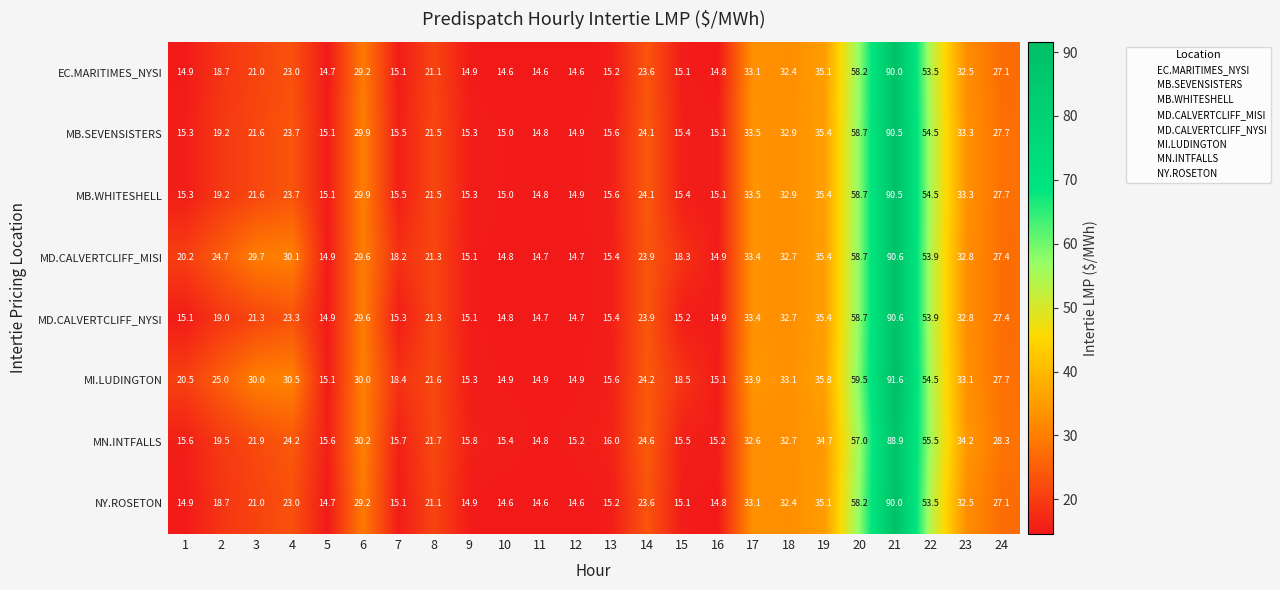

True or false: MB.WHITESHELL has a value of 54.5 at 22.

True